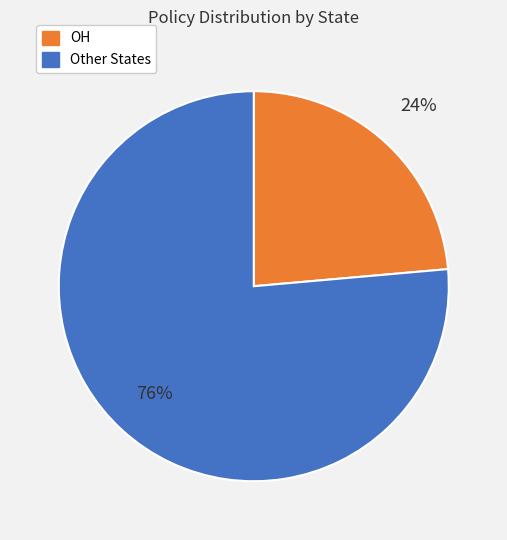

Is there a majority slice in this chart?

Yes